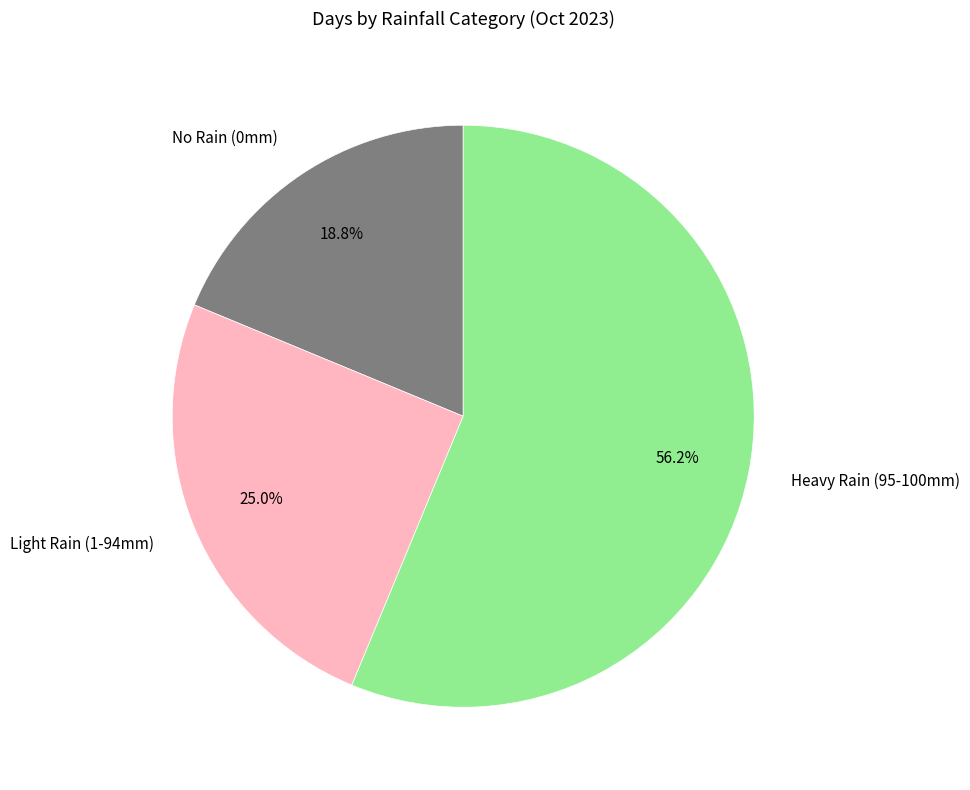

How many segments does this pie chart have?

3